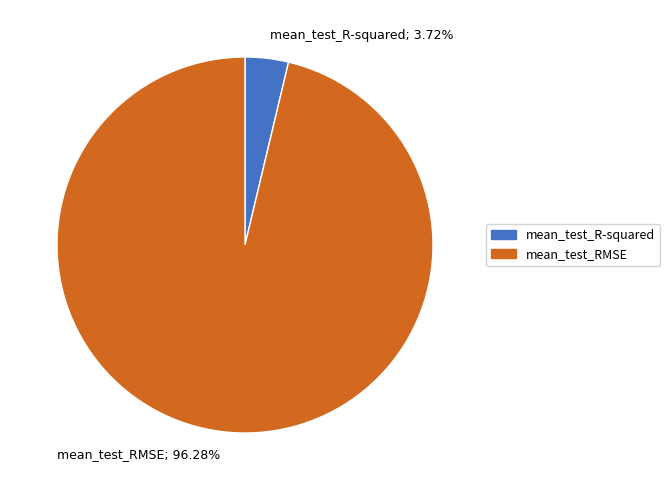

What percentage do mean_test_RMSE and mean_test_R-squared together represent?

100.0%